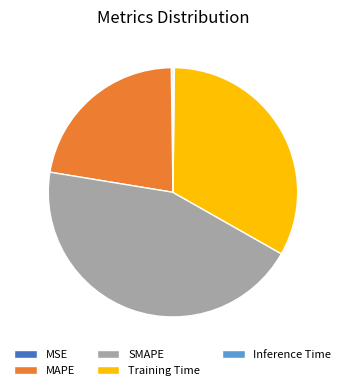

The Training Time slice represents 44% of the pie. True or false?

False